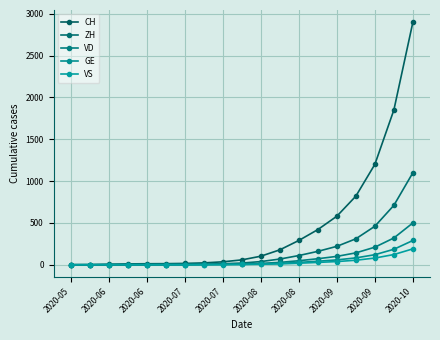

List the series in order of their peak value, highest first.

CH, ZH, VD, GE, VS